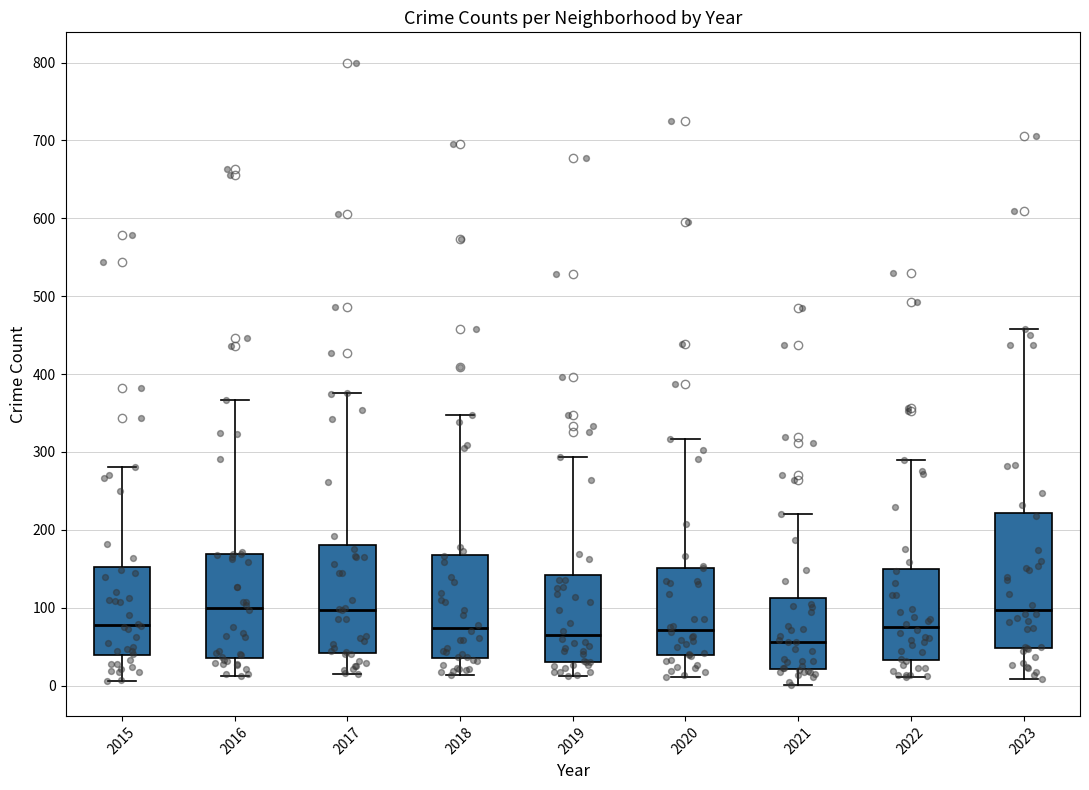

Comparing the boxes themselves (not the whiskers), which one is the tallest?

2023